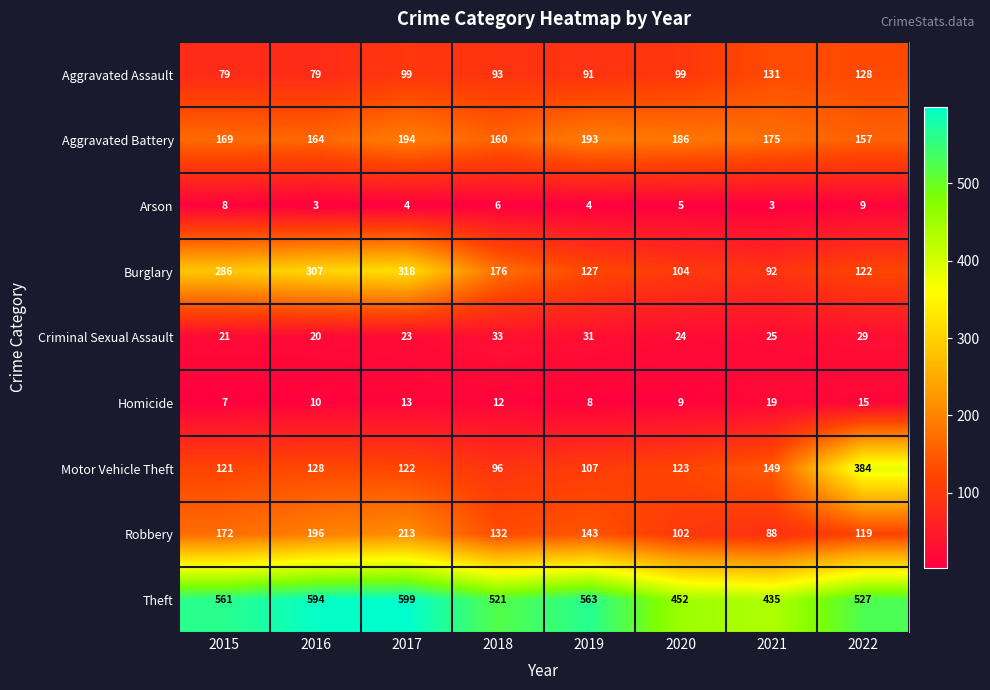

What is the difference between the second highest and minimum values in the Motor Vehicle Theft series?

53